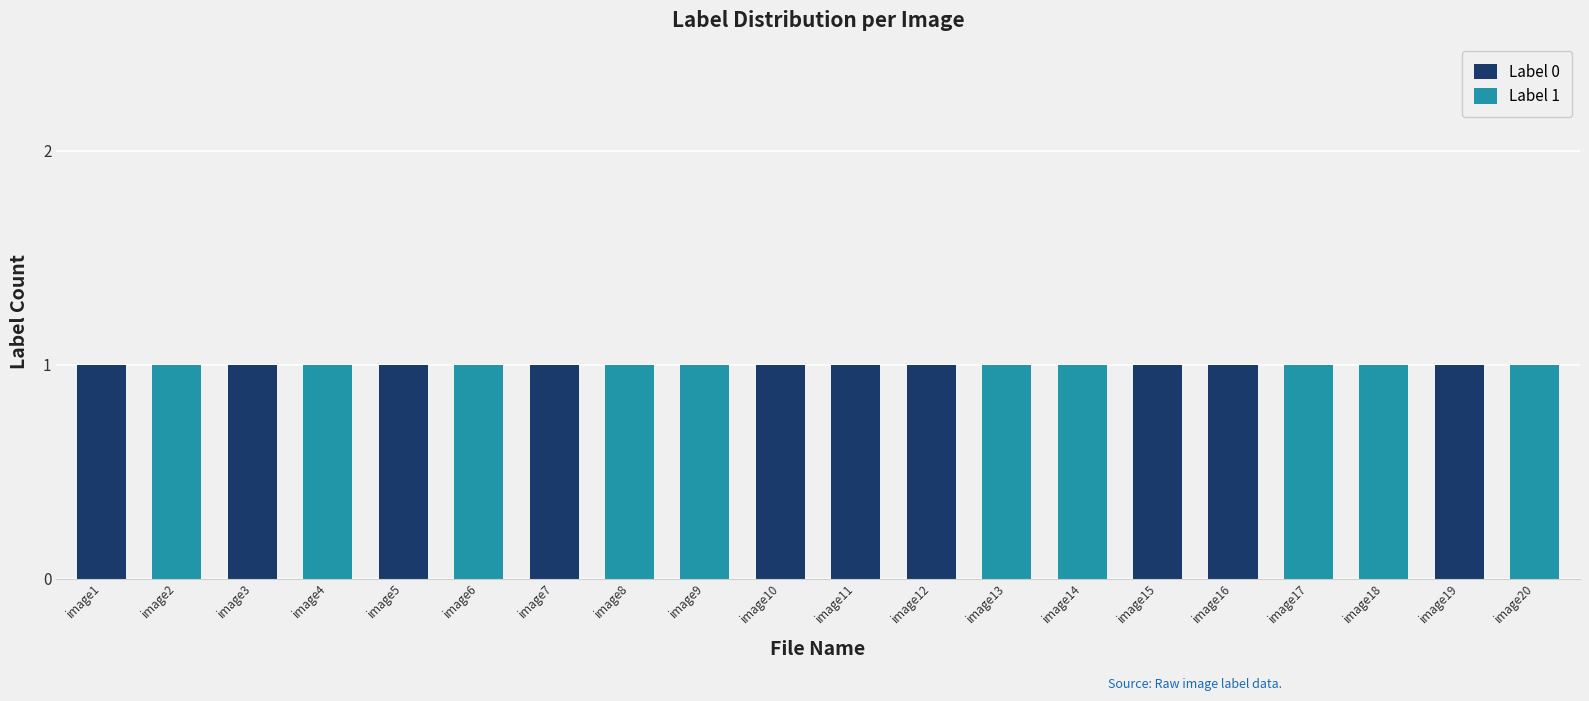

True or false: Label 0 has a value of 0 at image19.

False